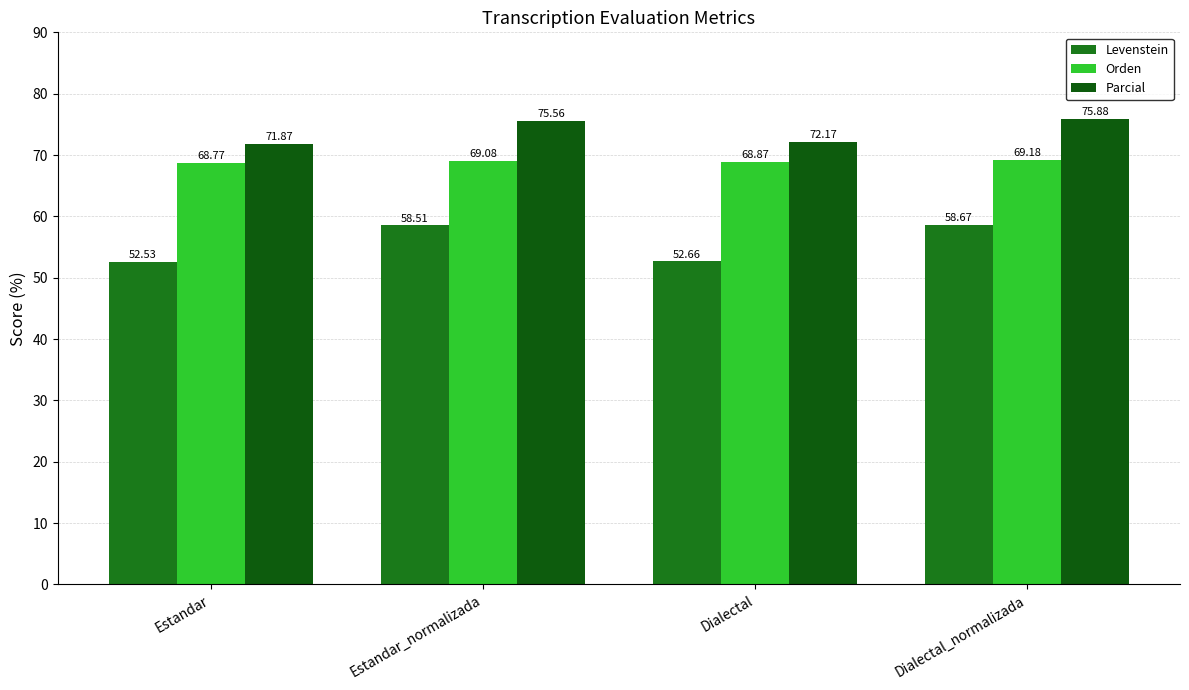

How many bars are there in each group?

3